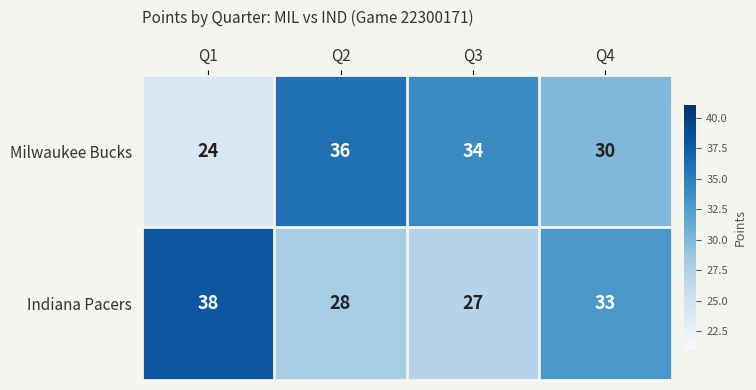

Count the number of categories in the chart.

4